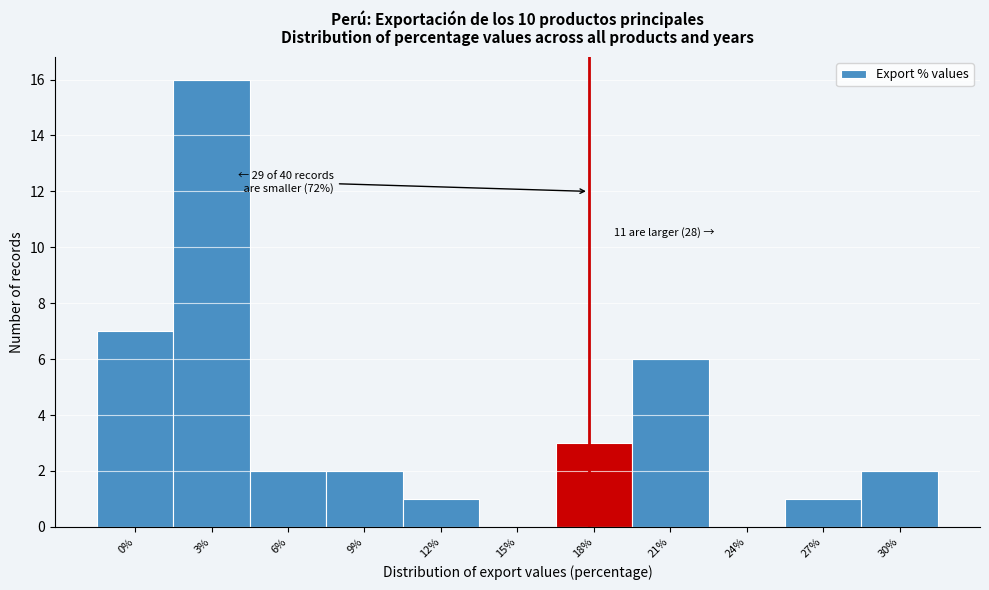

Reading left to right, what are all the values shown in this chart?

0%=7	3%=16	6%=2	9%=2	12%=1	15%=0	18%=3	21%=6	24%=0	27%=1	30%=2